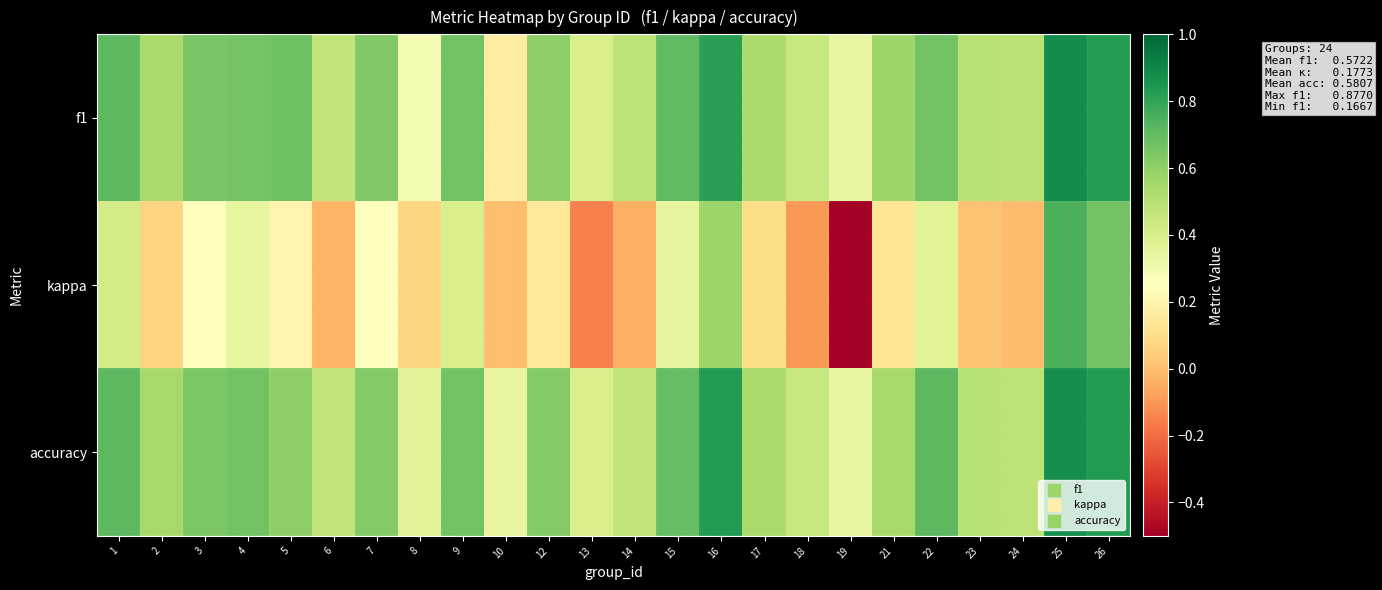

Reading left to right, transcribe all the data shown in this chart.

f1: 1=0.7	2=0.5	3=0.6	4=0.7	5=0.7	6=0.5	7=0.6	8=0.3	9=0.7	10=0.2	12=0.6	13=0.4	14=0.5	15=0.7	16=0.8	17=0.5	18=0.5	19=0.3	21=0.6	22=0.7	23=0.5	24=0.5	25=0.9	26=0.8
kappa: 1=0.4	2=0.1	3=0.3	4=0.3	5=0.2	6=-0.0	7=0.2	8=0.1	9=0.4	10=0.0	12=0.1	13=-0.2	14=-0.0	15=0.3	16=0.6	17=0.1	18=-0.1	19=-0.5	21=0.1	22=0.4	23=0.0	24=-0.0	25=0.8	26=0.7
accuracy: 1=0.7	2=0.5	3=0.6	4=0.7	5=0.6	6=0.5	7=0.6	8=0.4	9=0.7	10=0.3	12=0.6	13=0.4	14=0.5	15=0.7	16=0.8	17=0.5	18=0.5	19=0.3	21=0.5	22=0.7	23=0.5	24=0.5	25=0.9	26=0.8